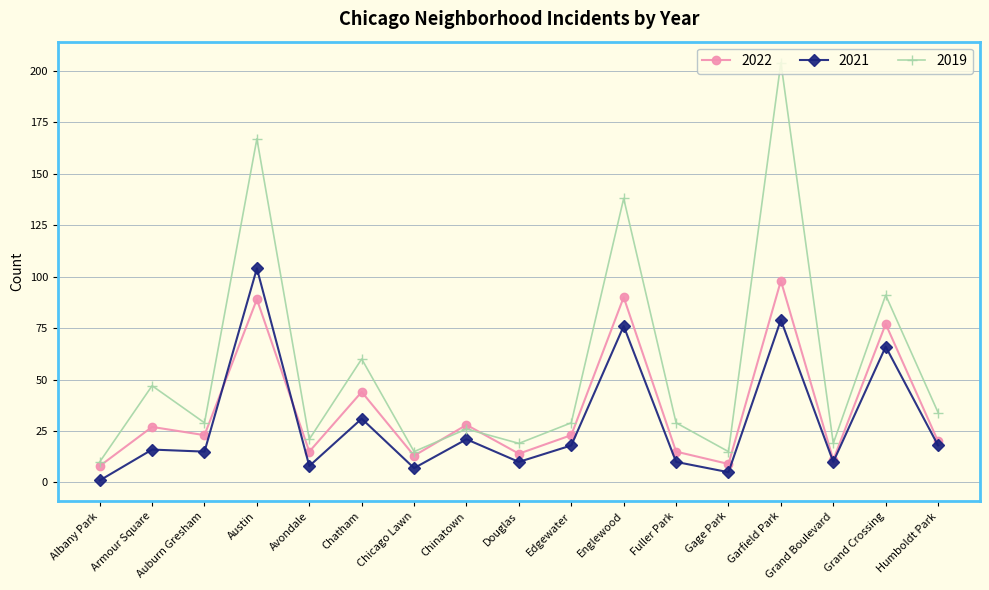

What is the sum of the 2021 values at Chinatown and Humboldt Park?

39